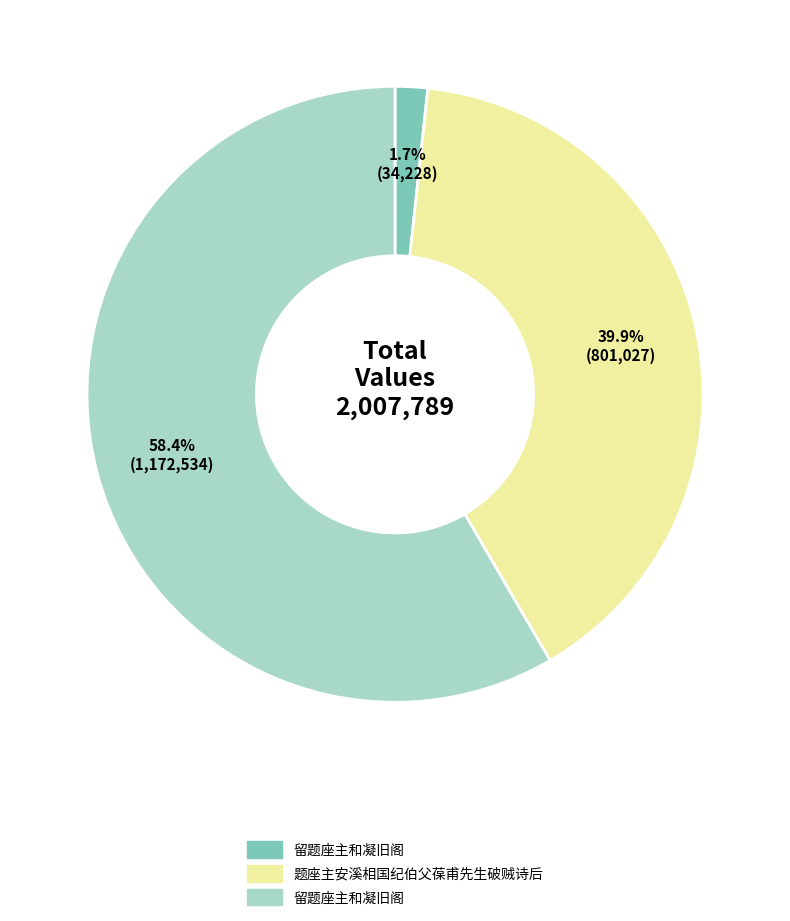

Is there any slice that represents more than half of the pie?

Yes